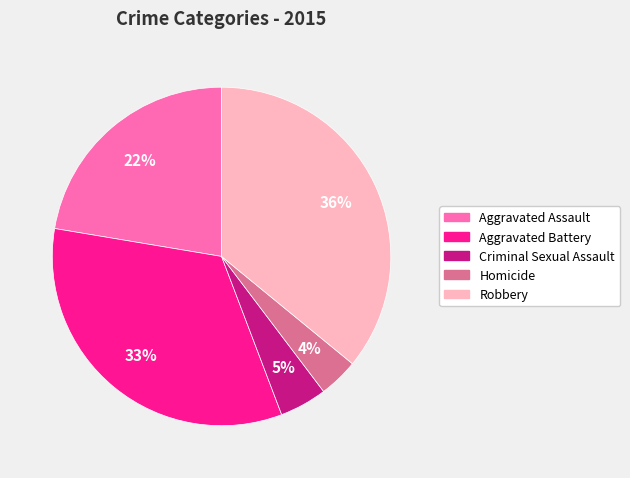

The Aggravated Assault slice represents 22% of the pie. True or false?

True